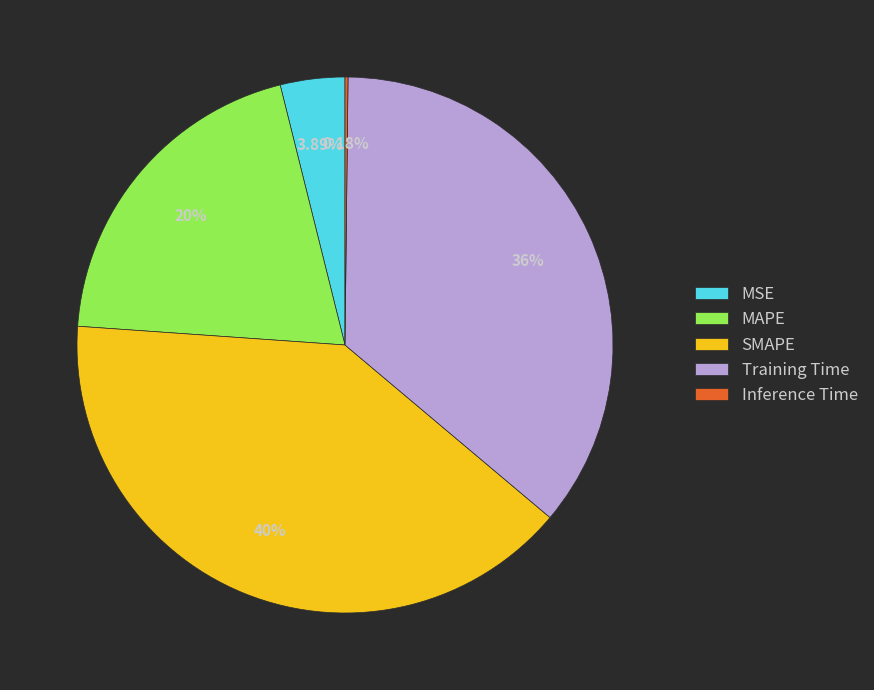

Between MAPE and Training Time, which is larger?

Training Time